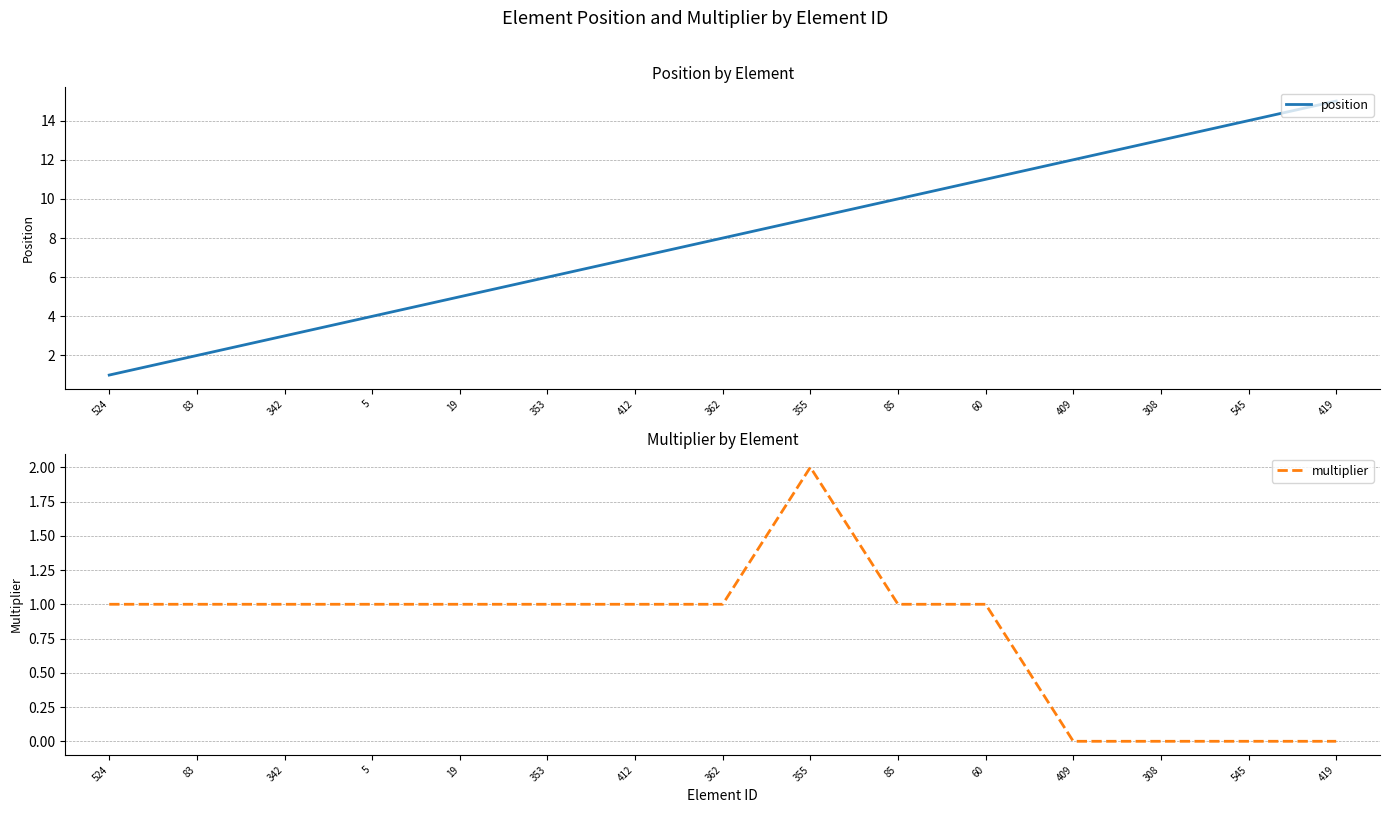

Reading left to right, list all the values displayed in this chart.

position: 1	2	3	4	5	6	7	8	9	10	11	12	13	14	15
multiplier: 1	1	1	1	1	1	1	1	2	1	1	0	0	0	0